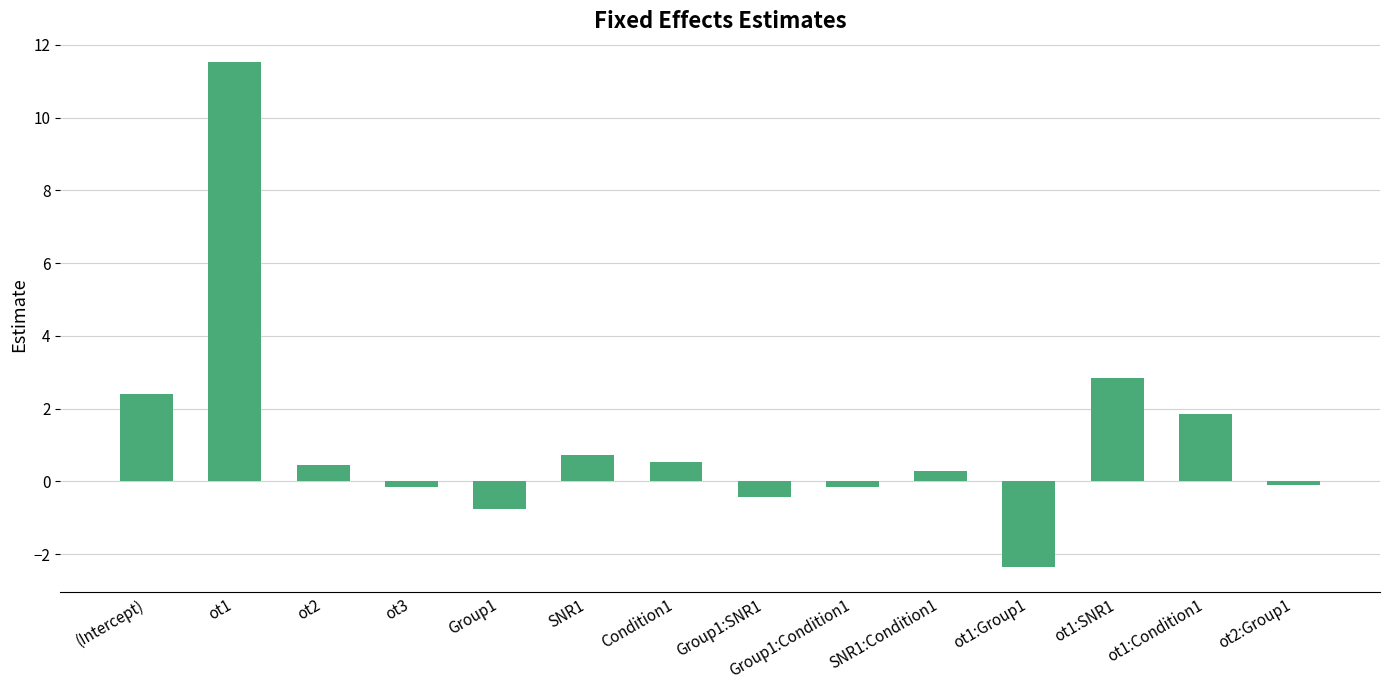

What is the sum of all values?

16.7